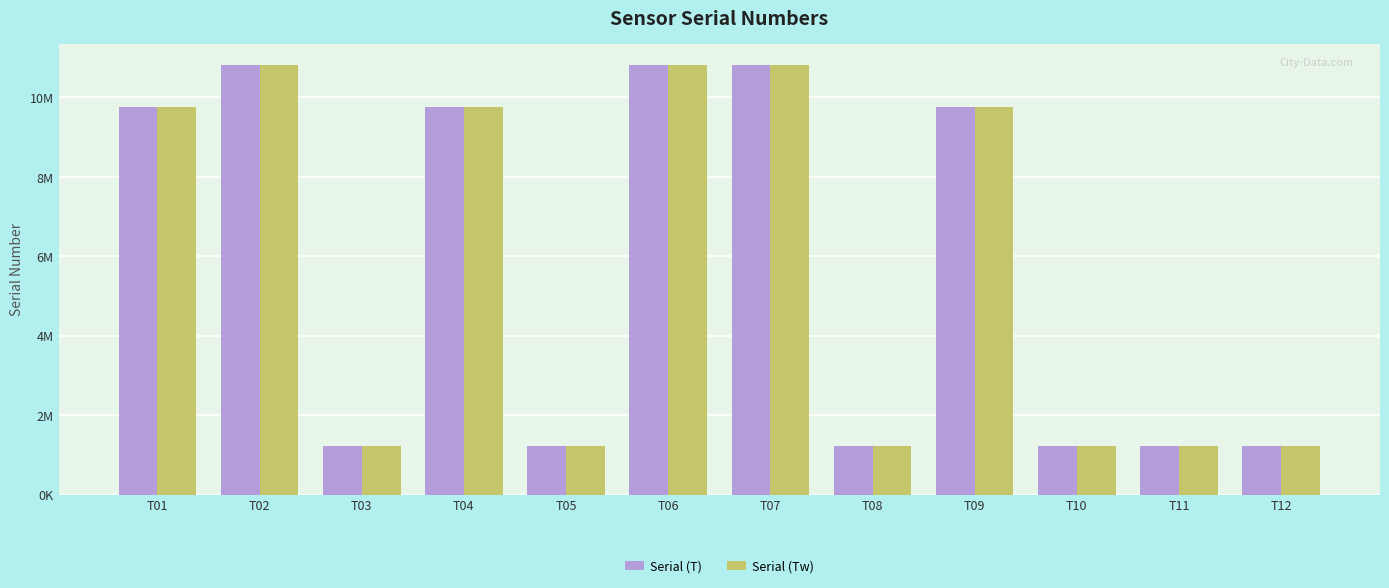

Reading left to right, transcribe all the data shown in this chart.

Serial (T): T01=9759956	T02=10811406	T03=1222778	T04=9759954	T05=1222769	T06=10811400	T07=10811408	T08=1222777	T09=9759955	T10=1222771	T11=1222772	T12=1222767
Serial (Tw): T01=9759956	T02=10811406	T03=1222778	T04=9759954	T05=1222769	T06=10811400	T07=10811408	T08=1222777	T09=9759955	T10=1222771	T11=1222772	T12=1222767